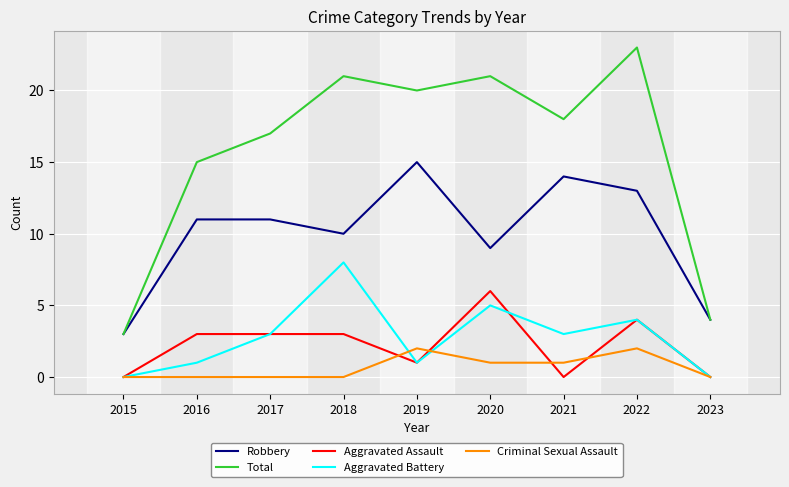

Which series has the largest total across all categories?

Total